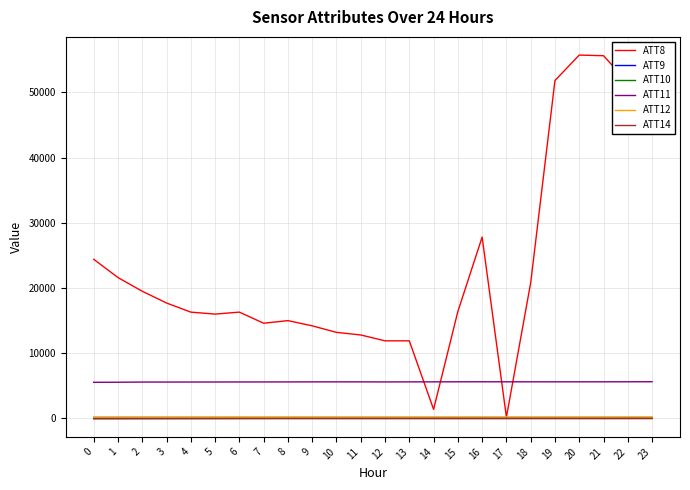

True or false: ATT11 and ATT9 intersect in this chart.

False